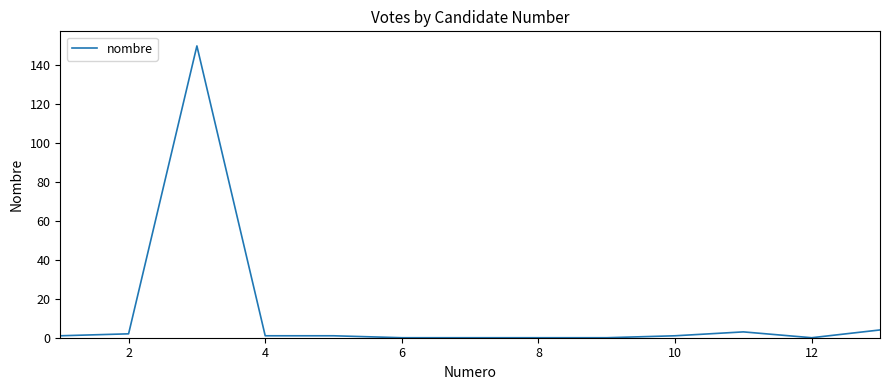

What is the greatest value displayed?

150